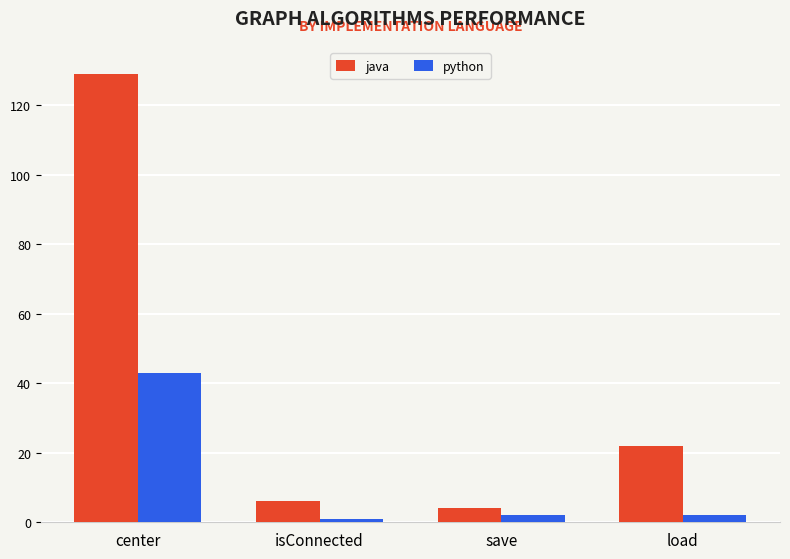

At which label does java reach its peak?

center